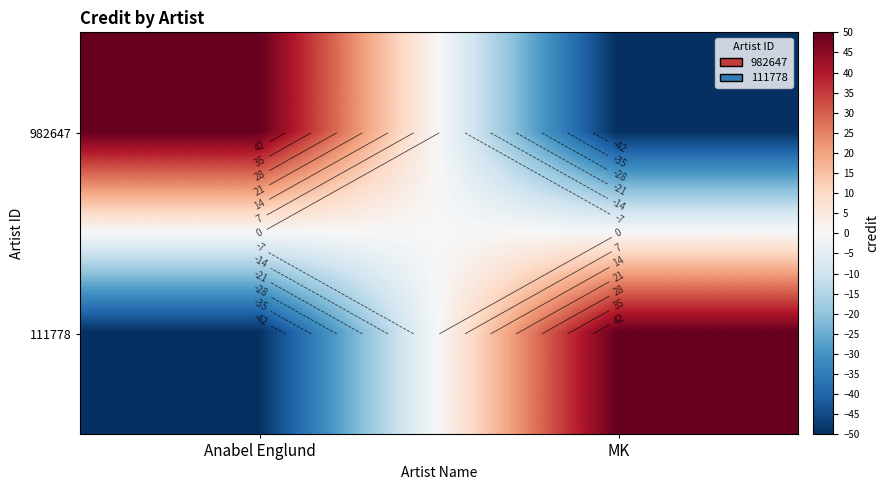

At which category does the chart reach its minimum across all series?

MK